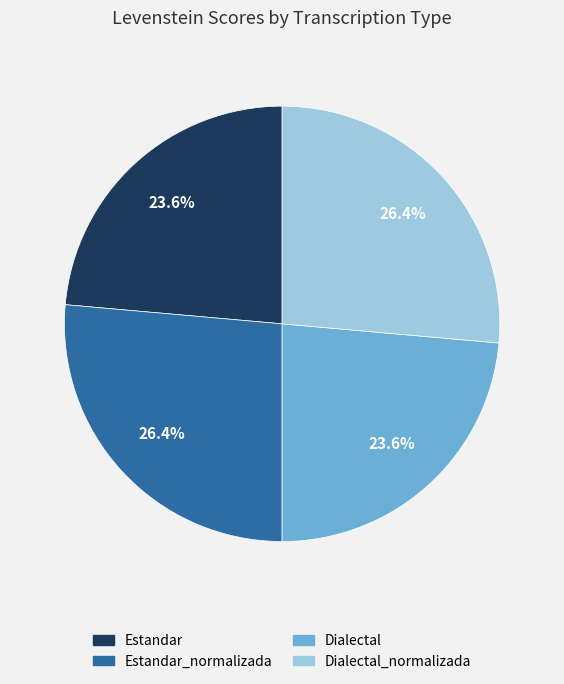

Approximately how many times larger is the value at Dialectal compared to Estandar_normalizada?

0.9